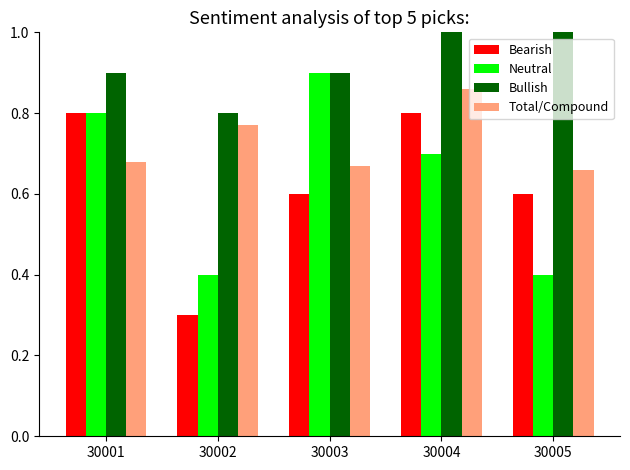

What is the maximum value for Bullish?

1.0